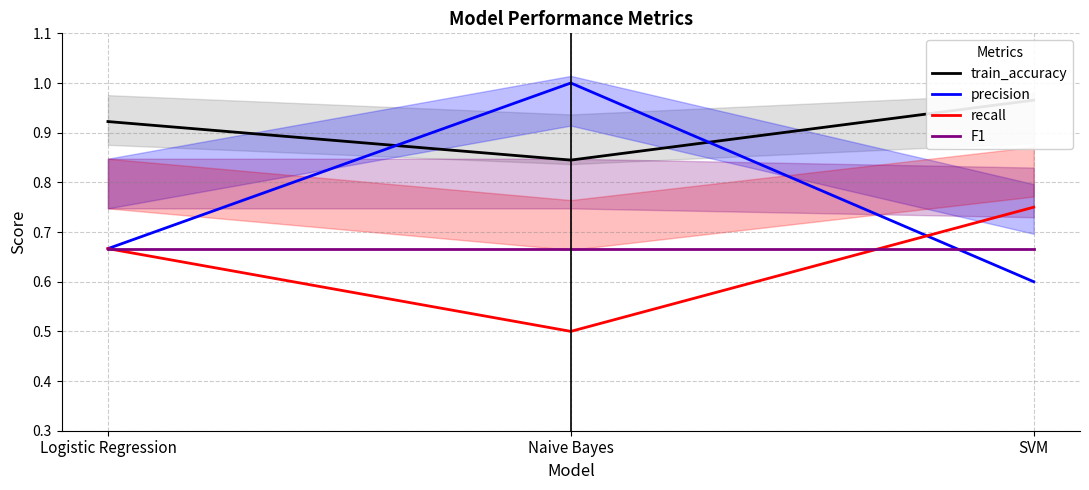

Rank the categories by precision value from lowest to highest.

SVM, Logistic Regression, Naive Bayes